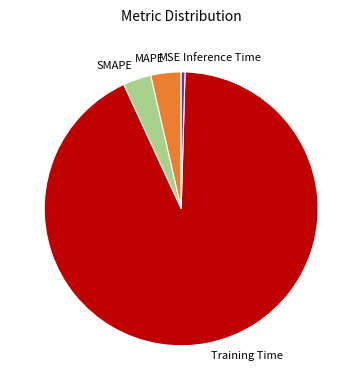

Does any single category account for the majority?

Yes